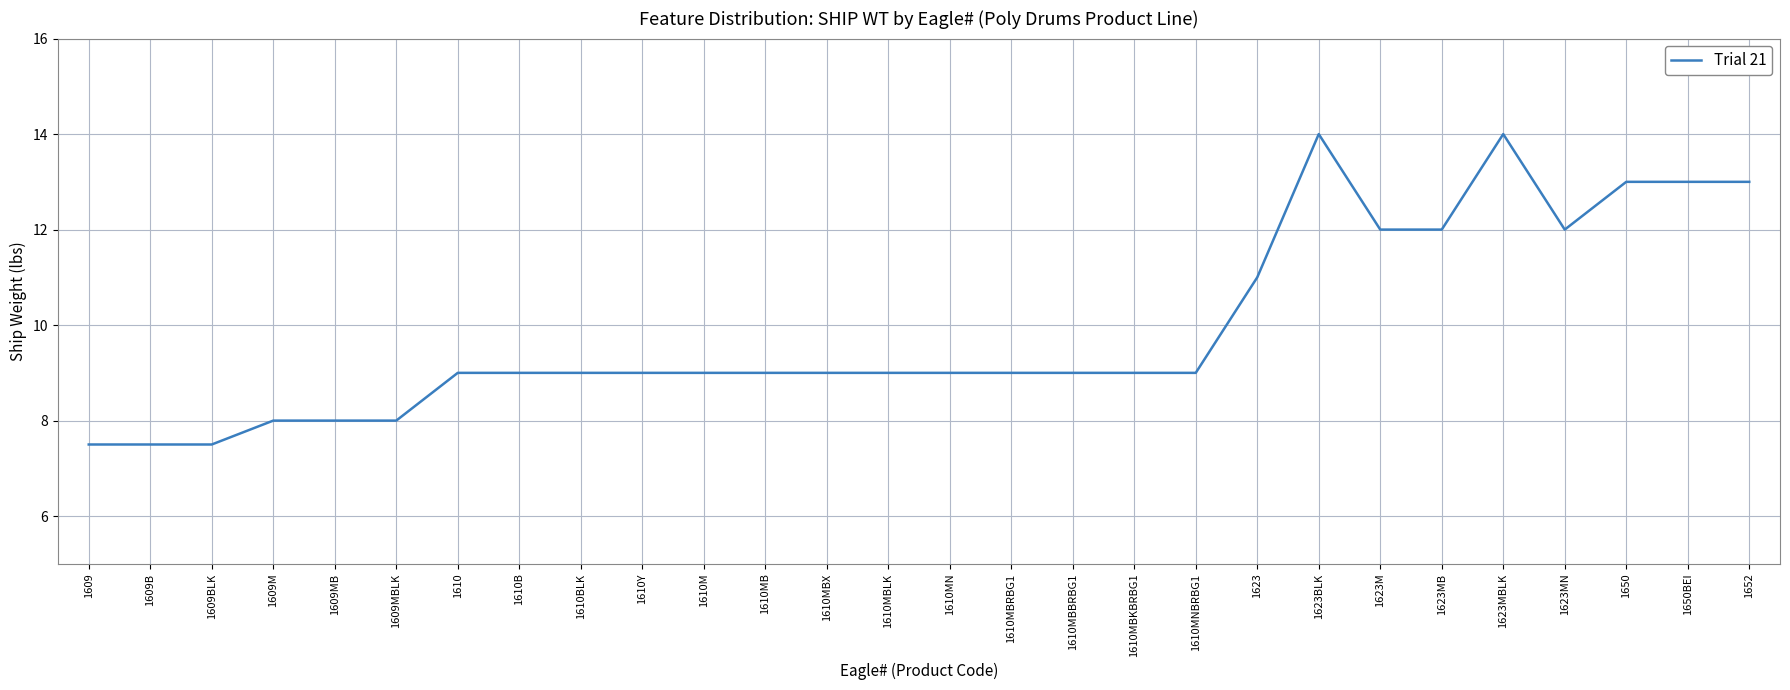

What is the change in value from 1610MBBRBG1 to 1623BLK?

+5.0